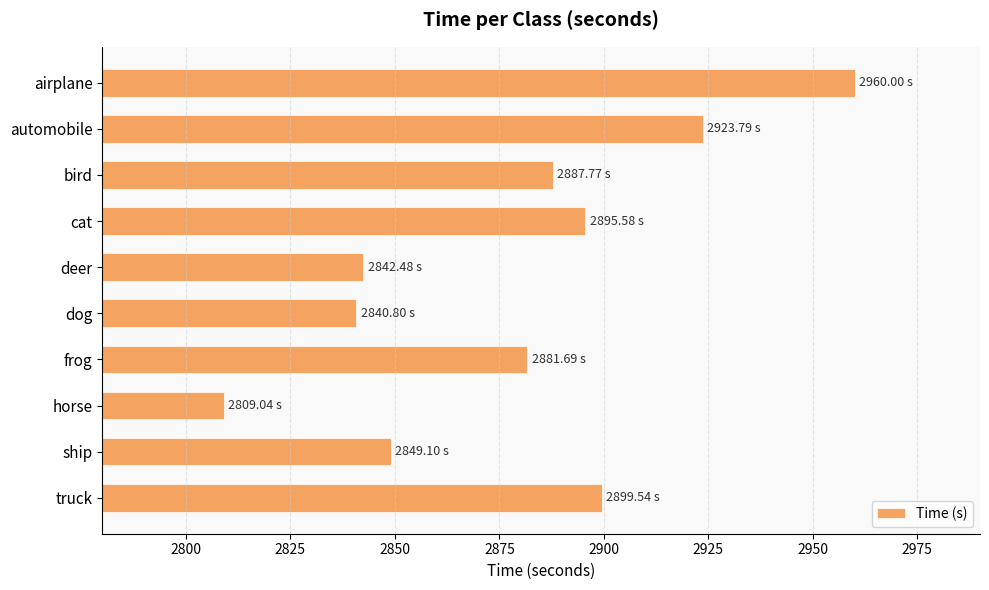

What is the average value?

2879.0